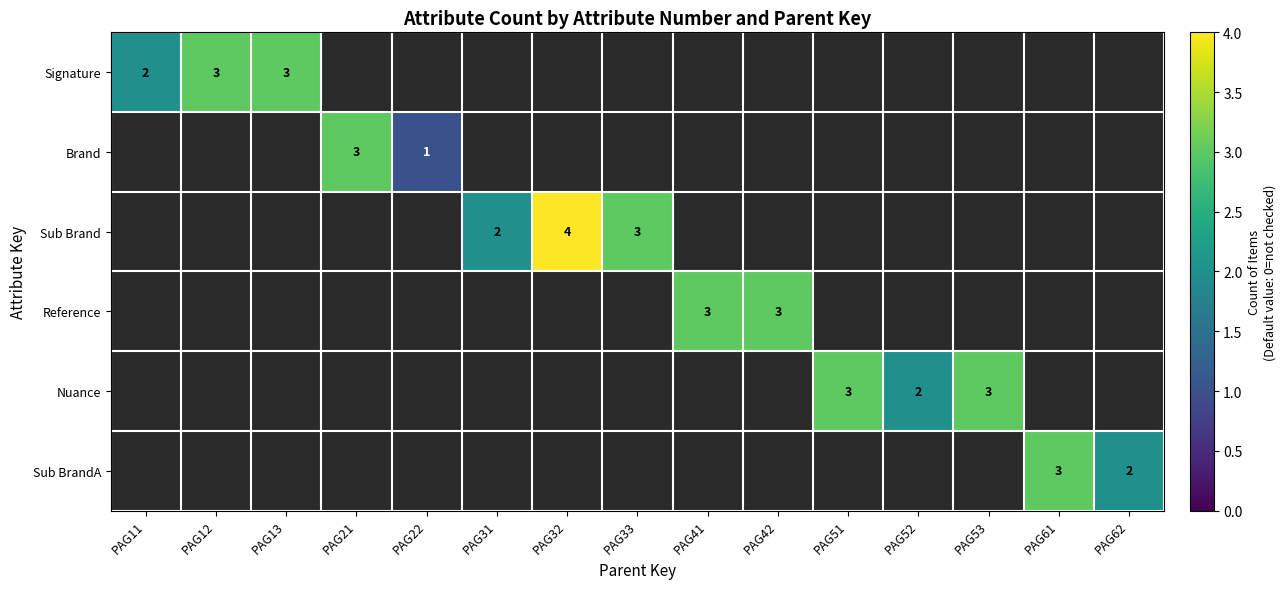

The Signature series shows 1 at PAG12. True or false?

False